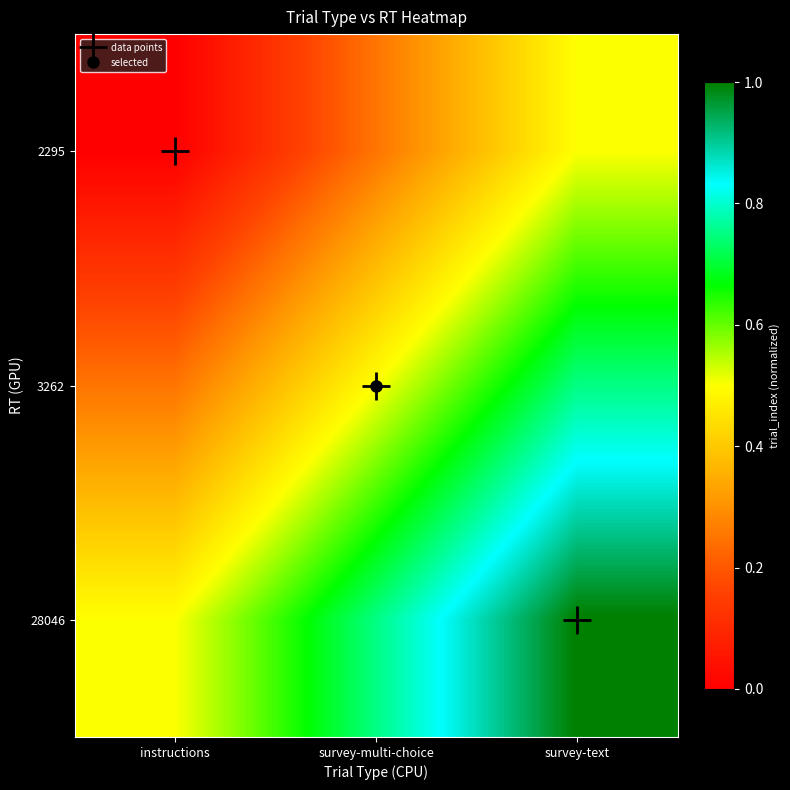

True or false: data points has a value of 0.0 at instructions.

True